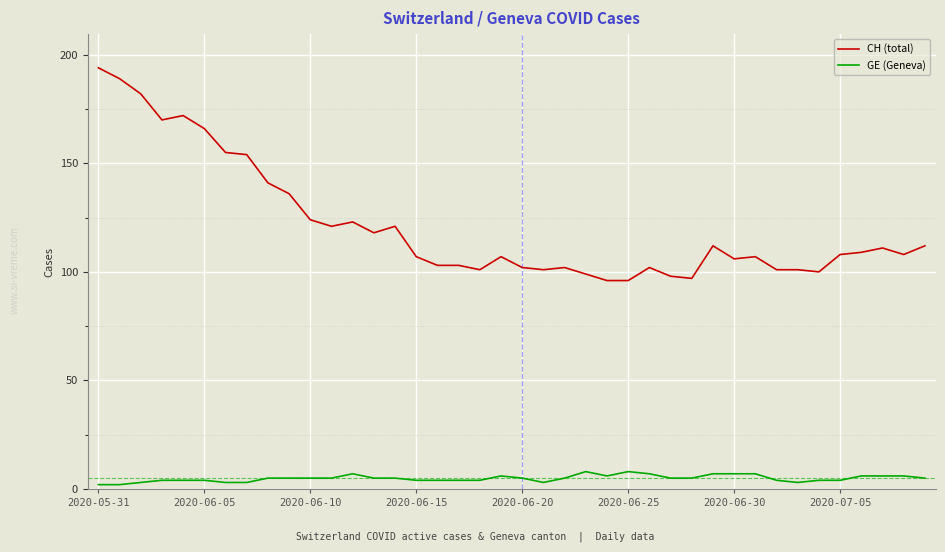

What is the minimum value for CH (total)?

96